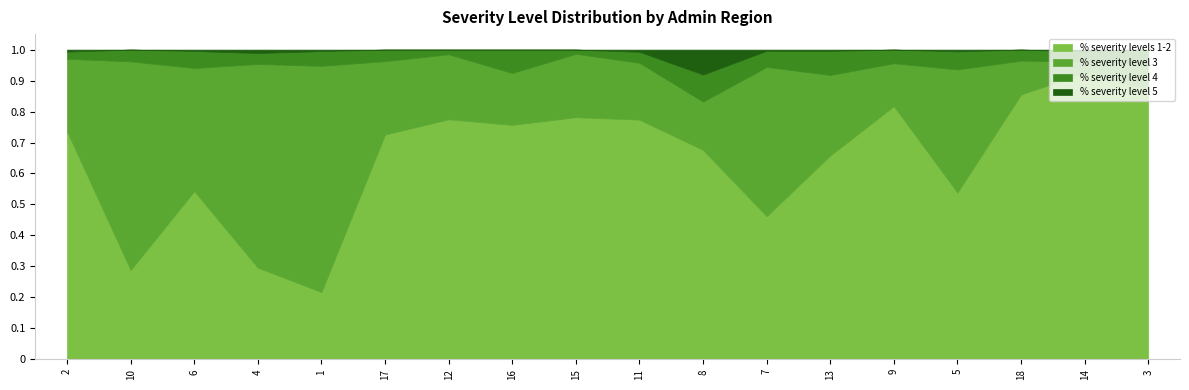

Is it true that % severity level 3 equals 0.2 at 6?

False